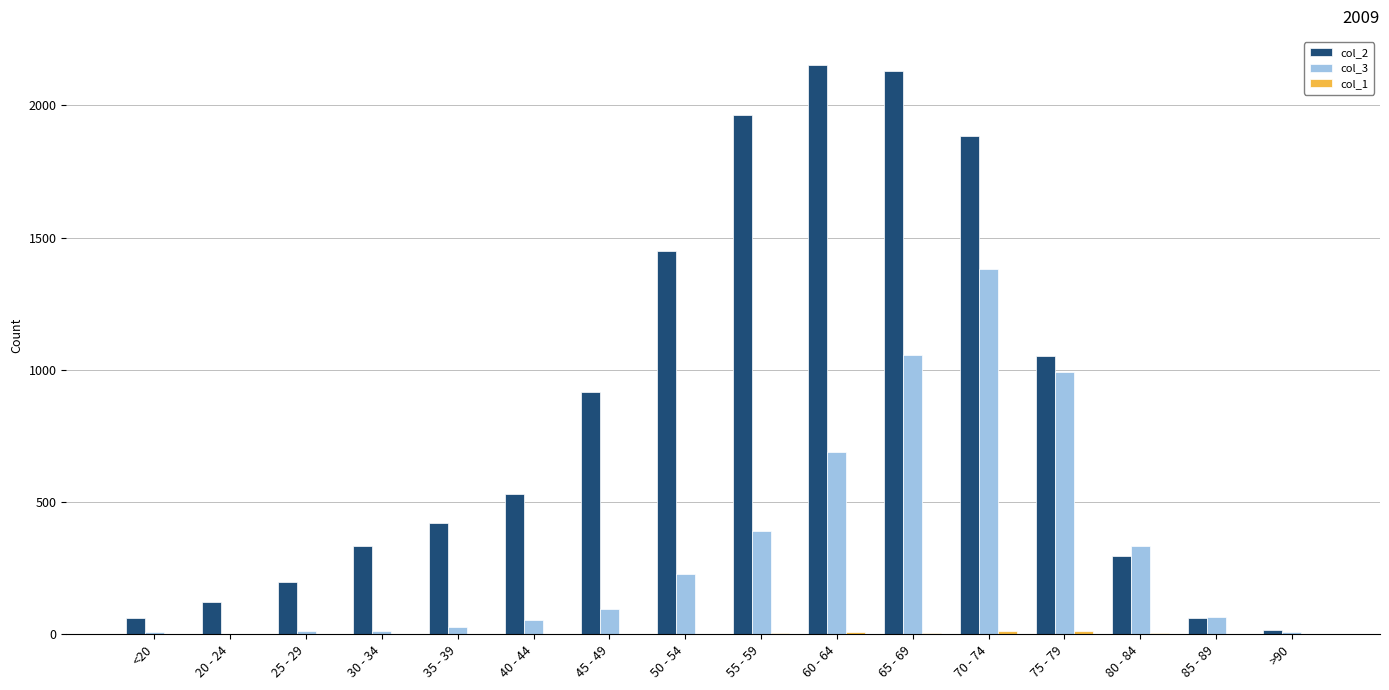

Where is col_3 nearest to the value 691?

60 - 64